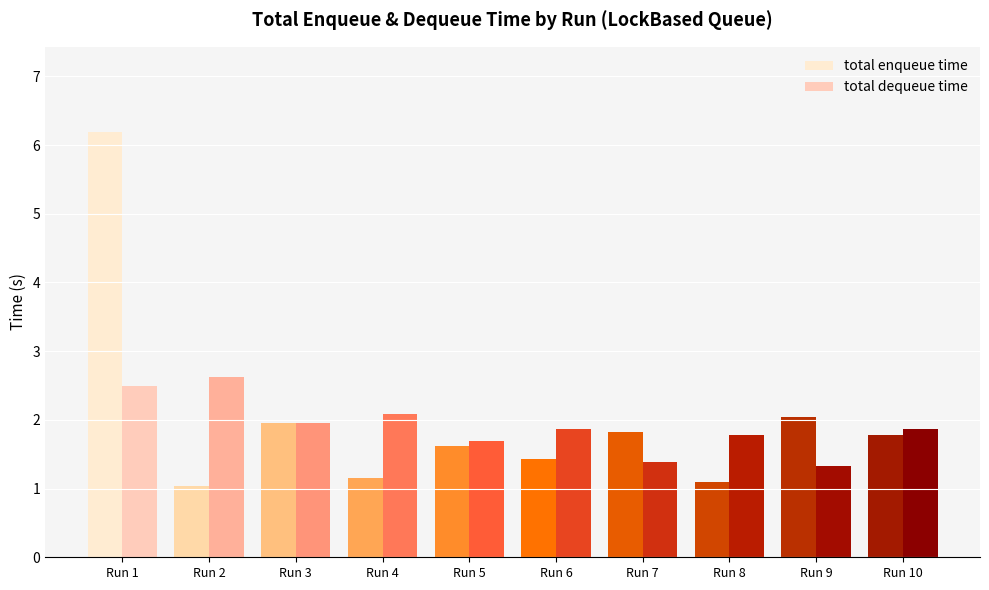

What is the maximum value shown in the chart?

6.2